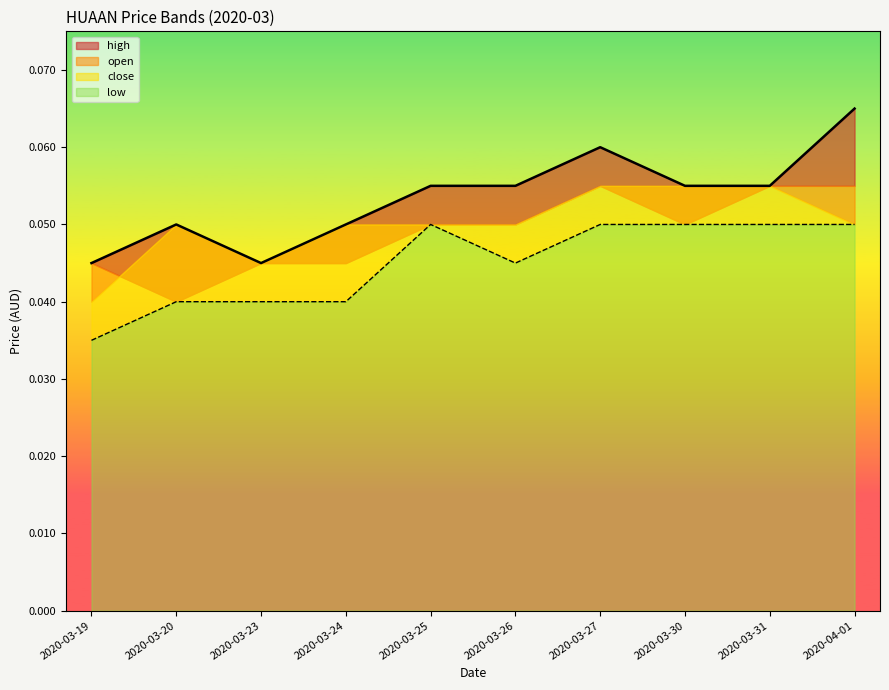

Reading right to left, extract all data points from this chart.

high: 0.1	0.1	0.1	0.1	0.1	0.1	0.1	0.0	0.1	0.0
low: 0.1	0.1	0.1	0.1	0.0	0.1	0.0	0.0	0.0	0.0